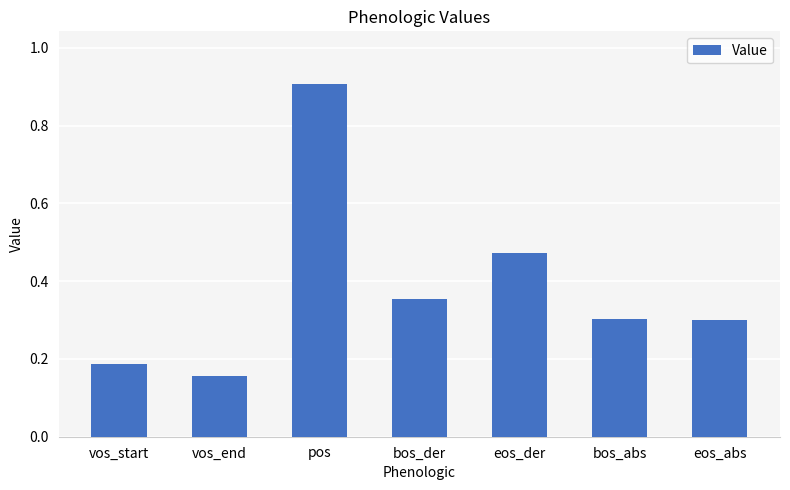

What is the label of the 2nd bar from the right?

bos_abs